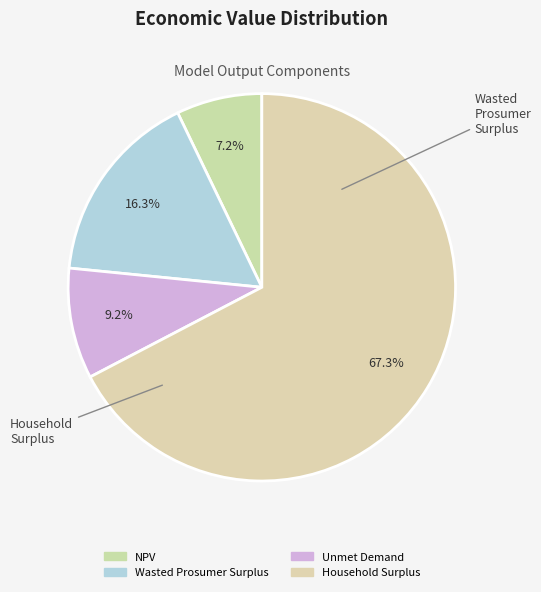

Count the number of slices in the pie.

4